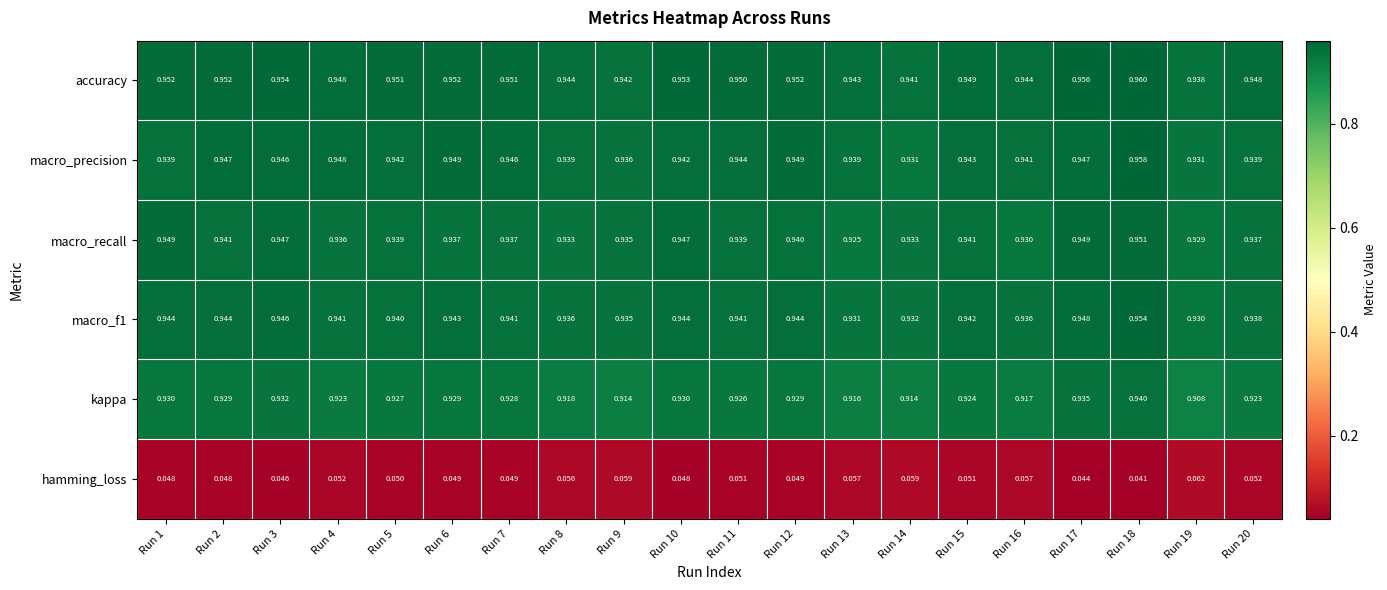

Which series has the largest total across all categories?

accuracy